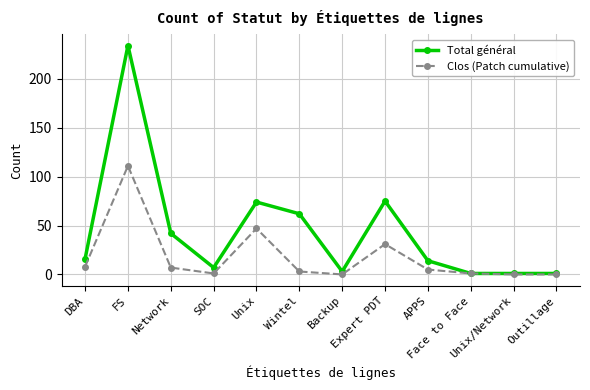

What is the value of the Total général point at the 3rd from the left?

42